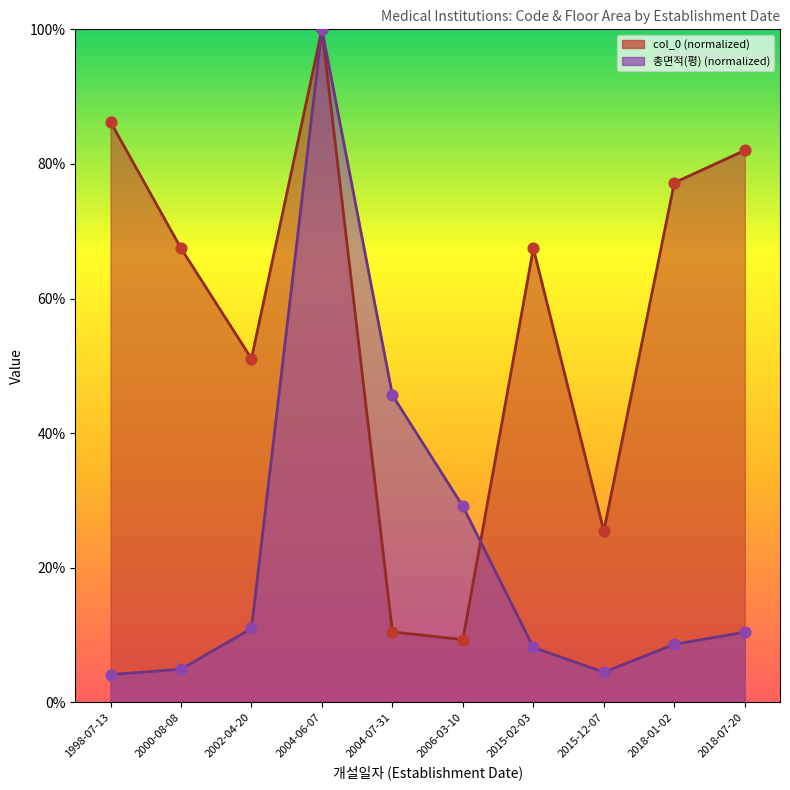

Which series contains the lowest Y value?

총면적(평) line